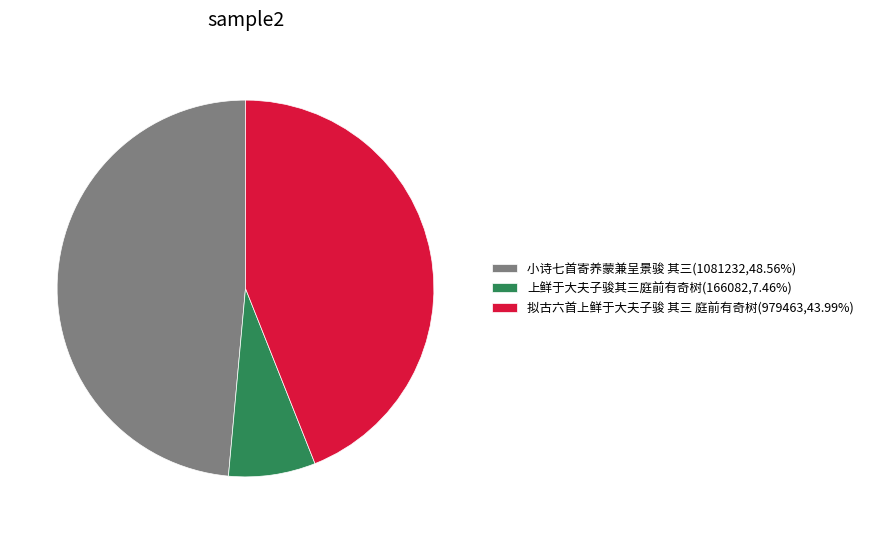

How many slices are in this pie chart?

3